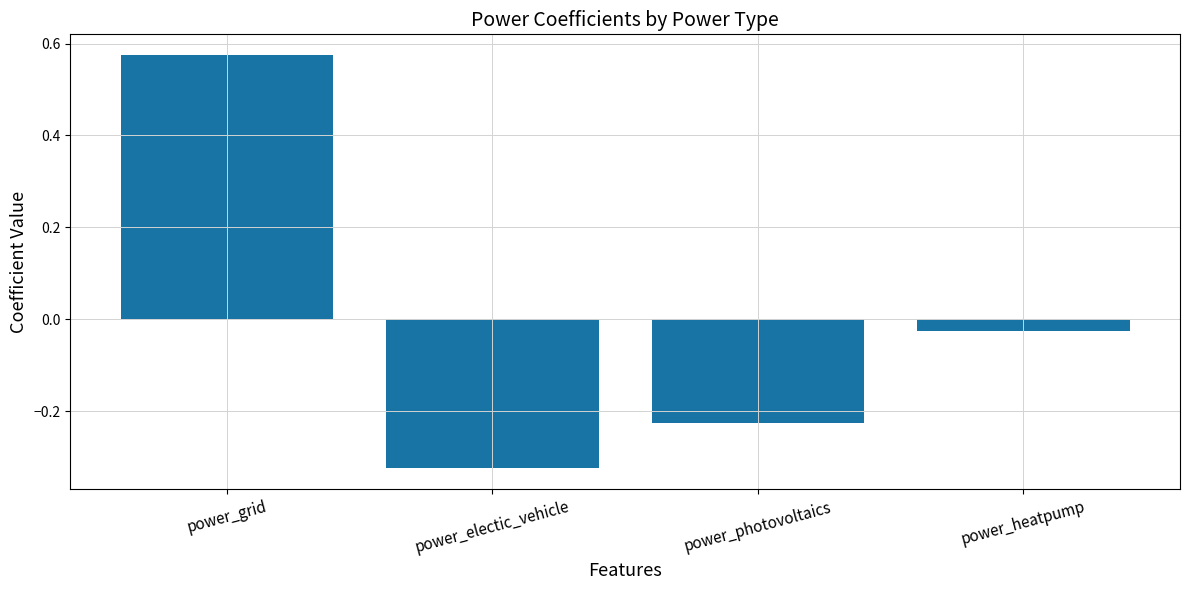

What is the label of the 3rd bar from the right?

power_electic_vehicle